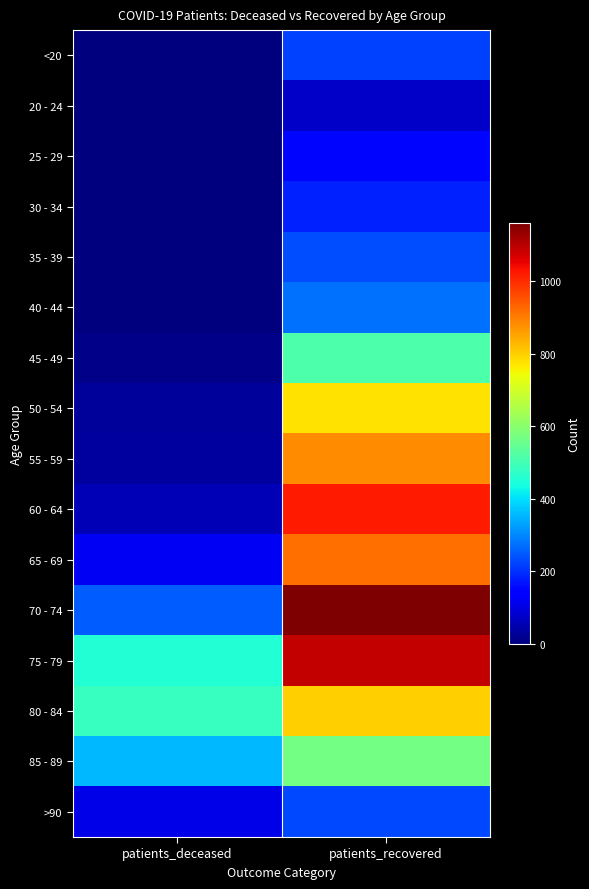

Reading left to right, extract all data points from this chart.

<20: patients_deceased=2	patients_recovered=220
20 - 24: patients_deceased=0	patients_recovered=76
25 - 29: patients_deceased=0	patients_recovered=153
30 - 34: patients_deceased=3	patients_recovered=182
35 - 39: patients_deceased=4	patients_recovered=234
40 - 44: patients_deceased=3	patients_recovered=272
45 - 49: patients_deceased=13	patients_recovered=516
50 - 54: patients_deceased=28	patients_recovered=775
55 - 59: patients_deceased=35	patients_recovered=881
60 - 64: patients_deceased=57	patients_recovered=1020
65 - 69: patients_deceased=119	patients_recovered=915
70 - 74: patients_deceased=250	patients_recovered=1159
75 - 79: patients_deceased=454	patients_recovered=1088
80 - 84: patients_deceased=481	patients_recovered=801
85 - 89: patients_deceased=355	patients_recovered=566
>90: patients_deceased=107	patients_recovered=228